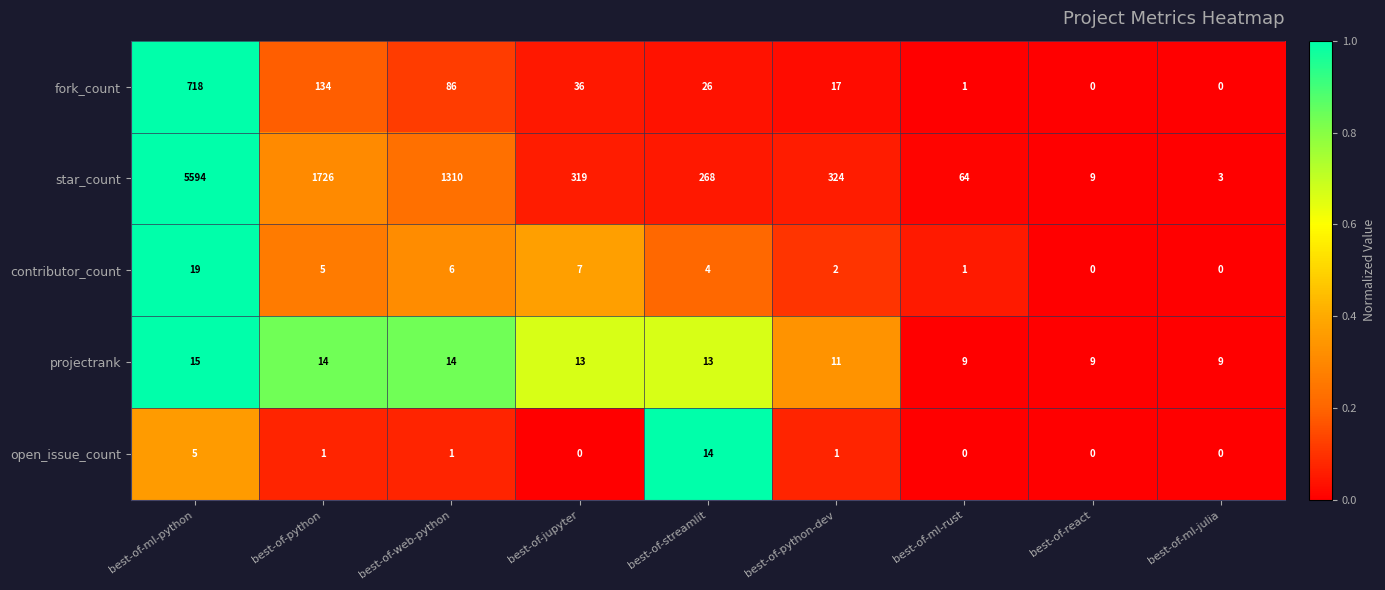

How many categories are shown in the chart?

9